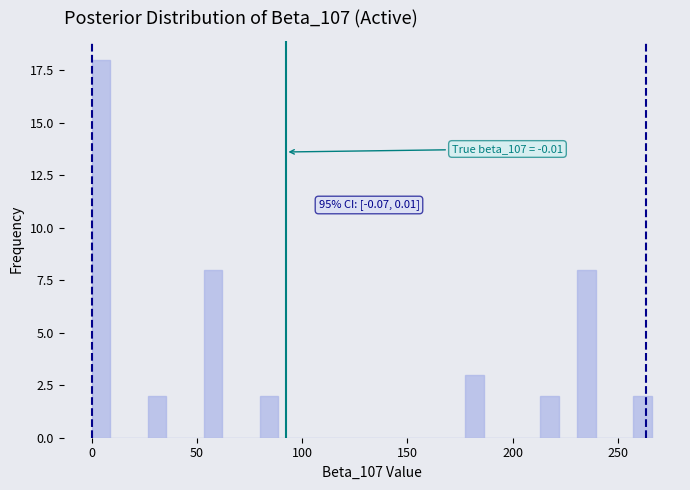

Read against the x-axis, roughly where is the centre of the tallest bar?

5